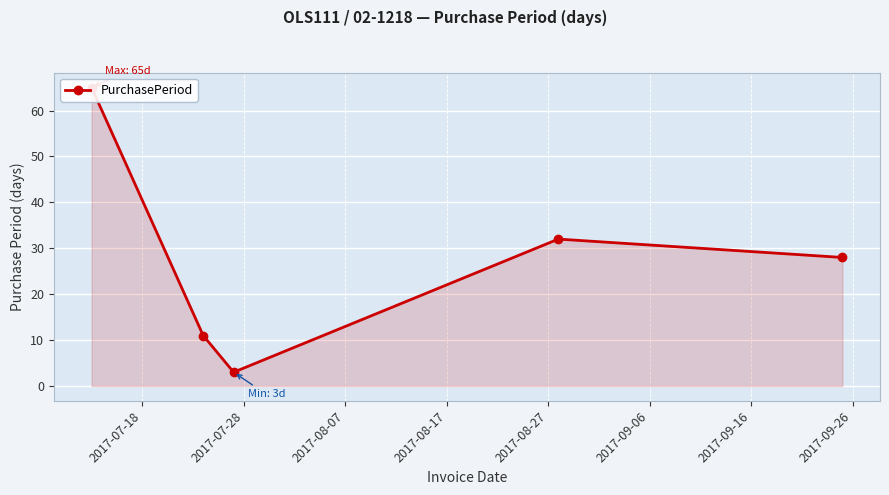

Reading left to right, extract all data points from this chart.

65	11	3	32	28